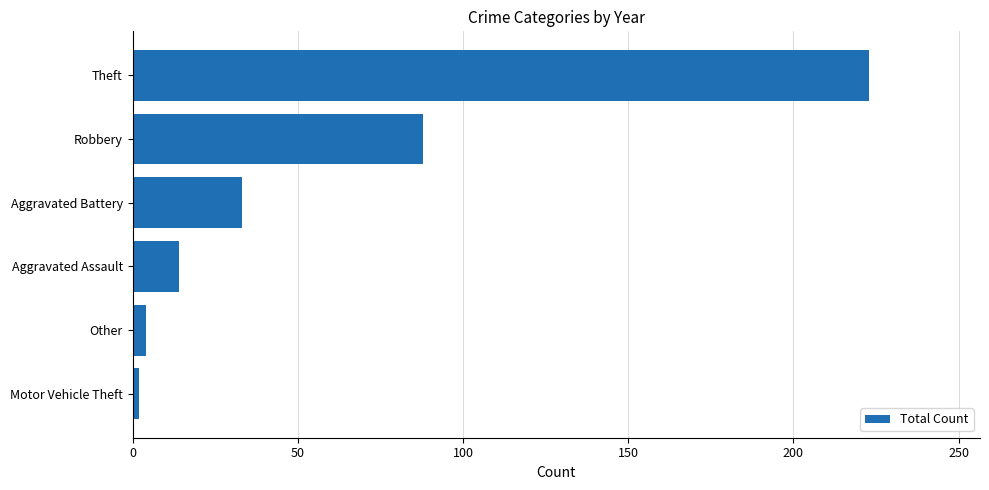

The value at Aggravated Assault is 14. True or false?

True